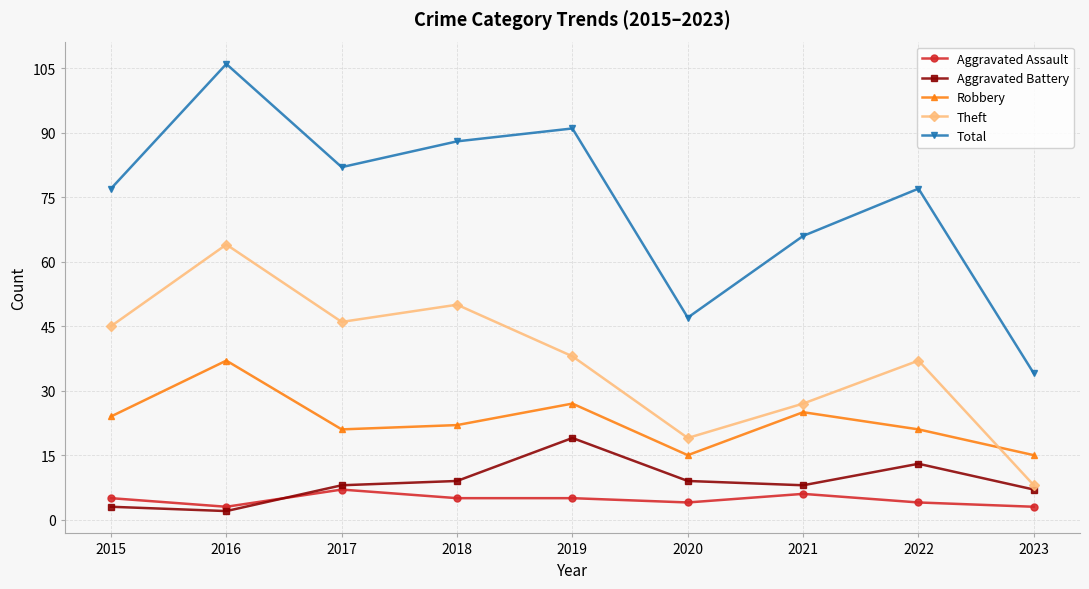

Which category has the highest value in the Aggravated Assault series?

2017